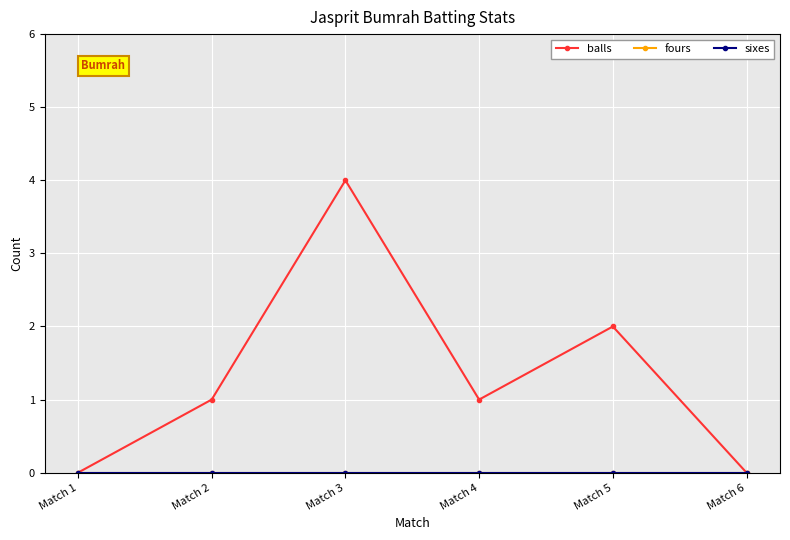

At which label does fours reach its peak?

Match 1